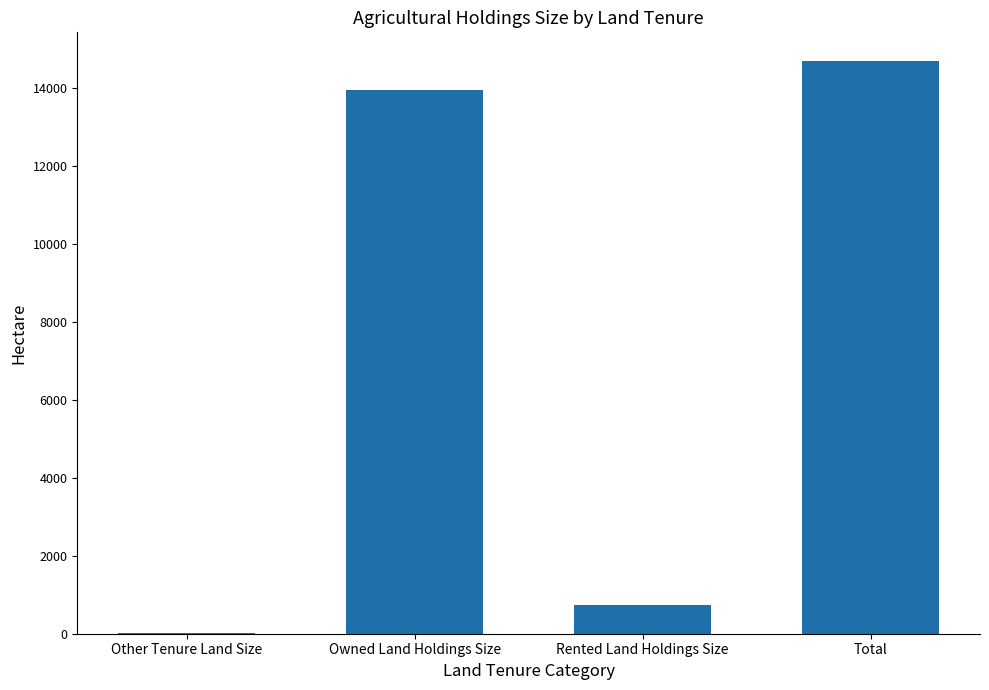

What is the sum of all values?

29401.3